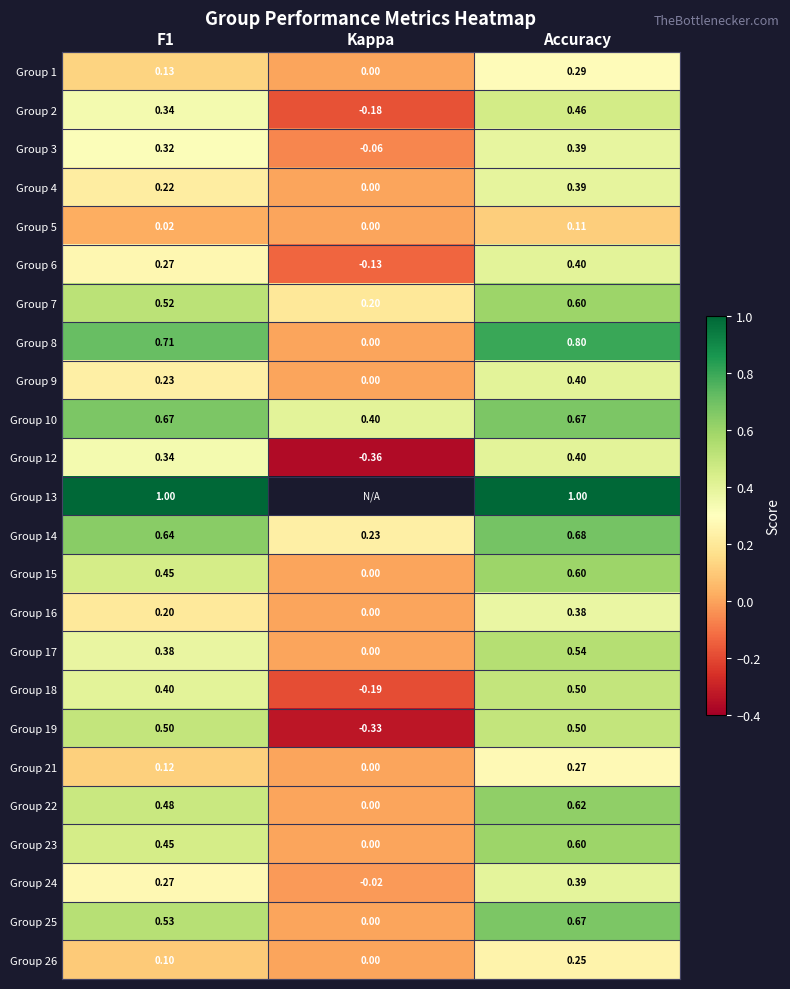

At how many categories does at least one series exceed 0?

3